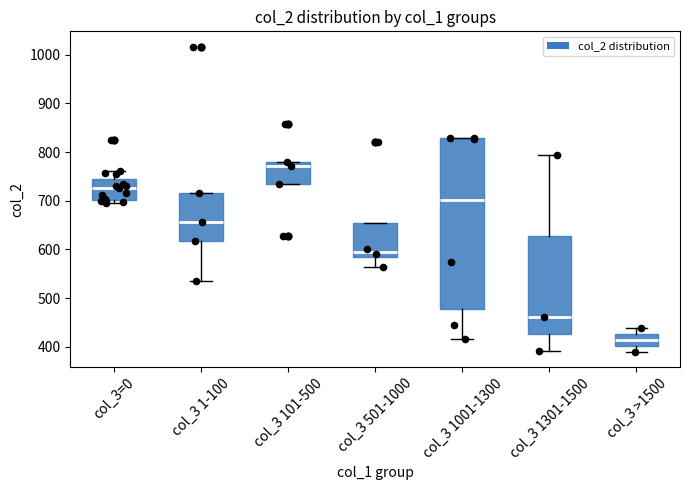

Comparing the boxes themselves (not the whiskers), which one is the tallest?

col_3 1001-1300